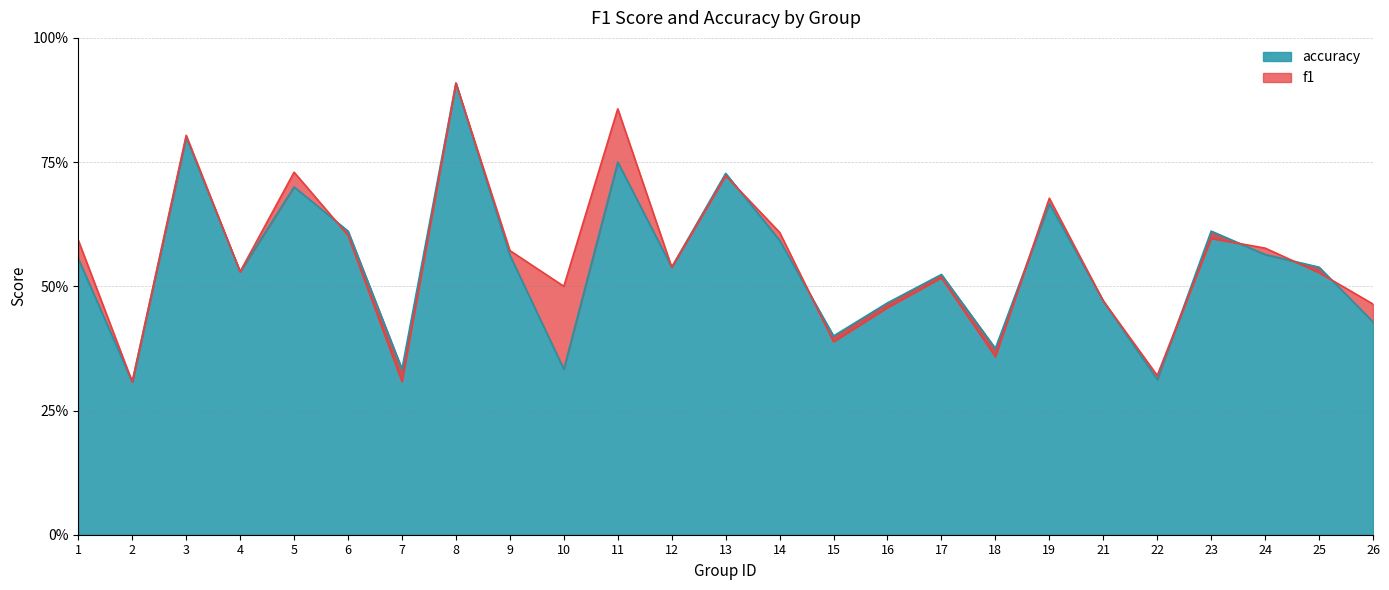

Does the chart display data point markers on the line(s)?

No